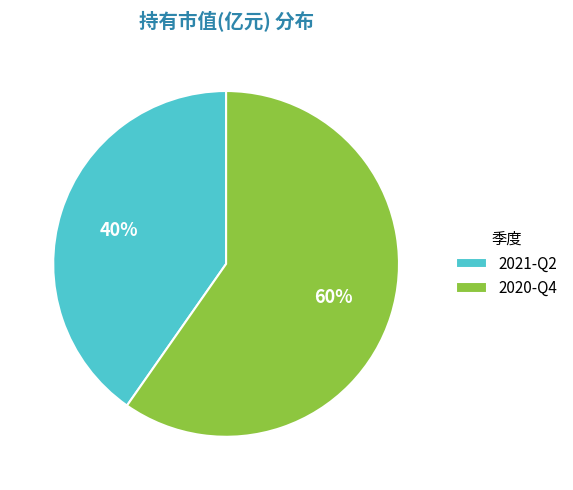

What percentage is the 2020-Q4 slice, to the nearest percent?

60%